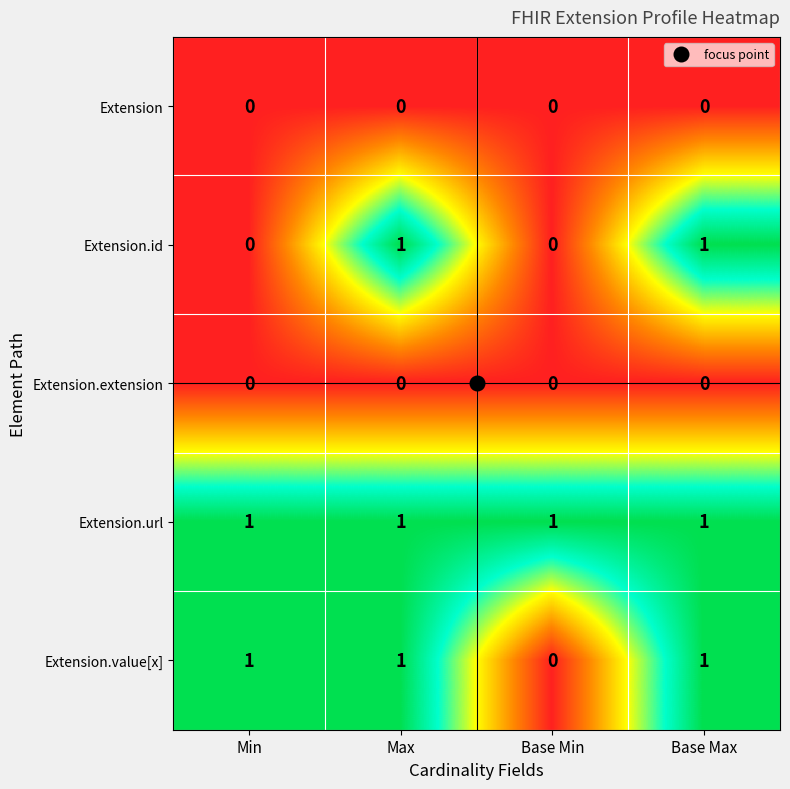

What is the sum of all Extension.url values?

4